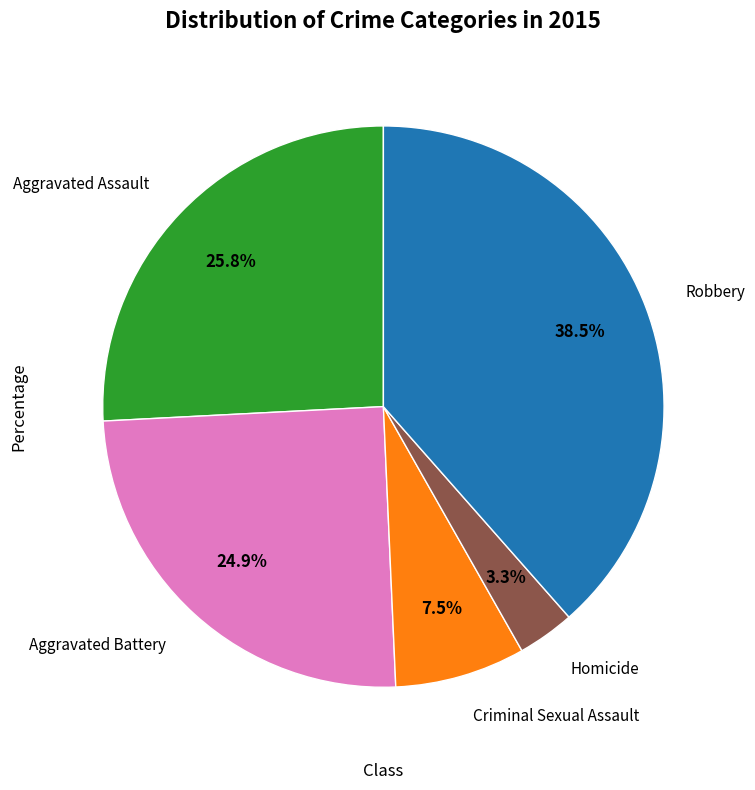

Is there a majority slice in this chart?

No